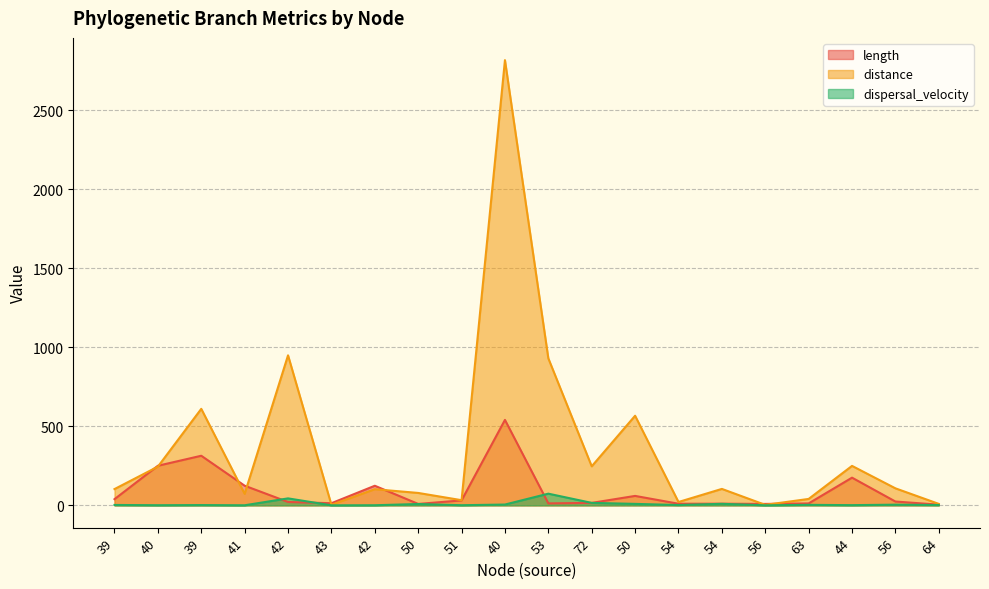

True or false: length has a value of 14.7 at 39.

False